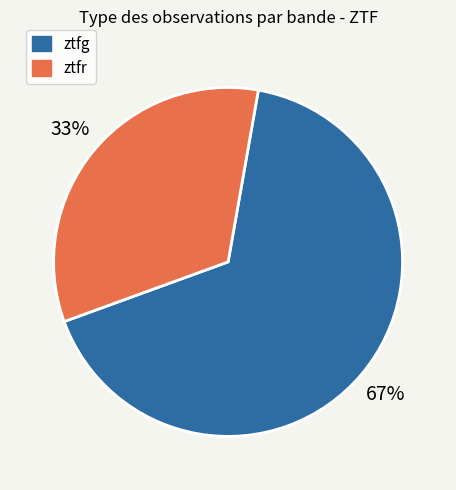

Does ztfg represent more than half of the total?

Yes